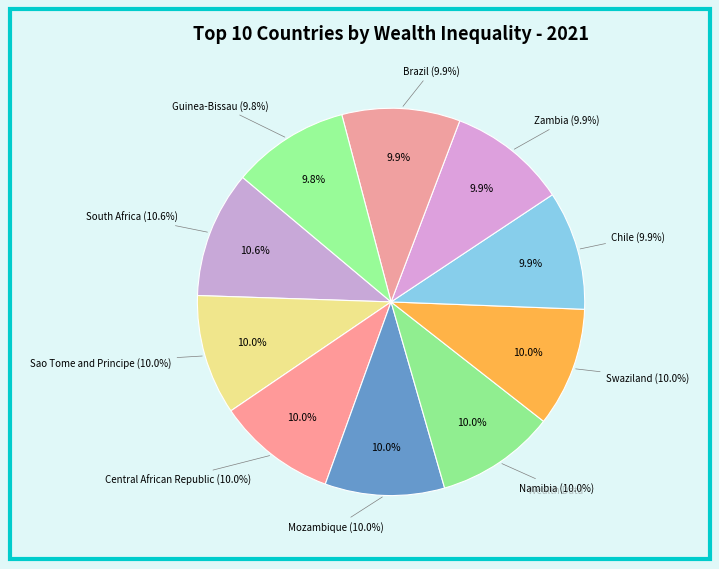

Is there a majority slice in this chart?

No